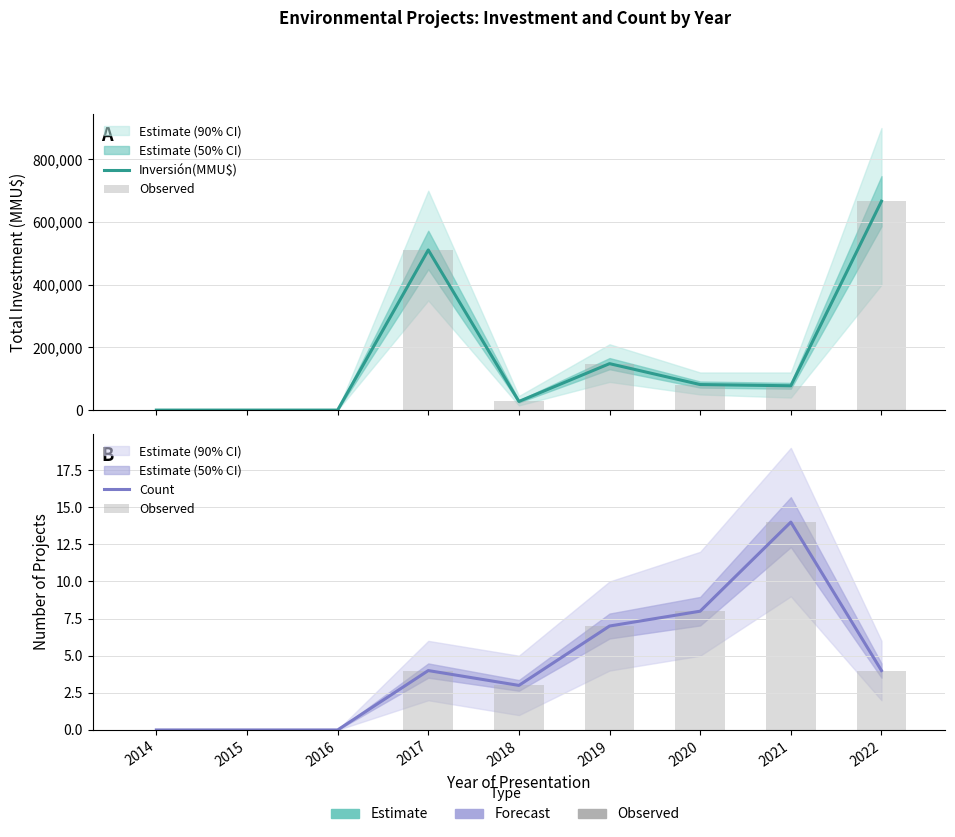

How many values in the Count series are below 4?

4